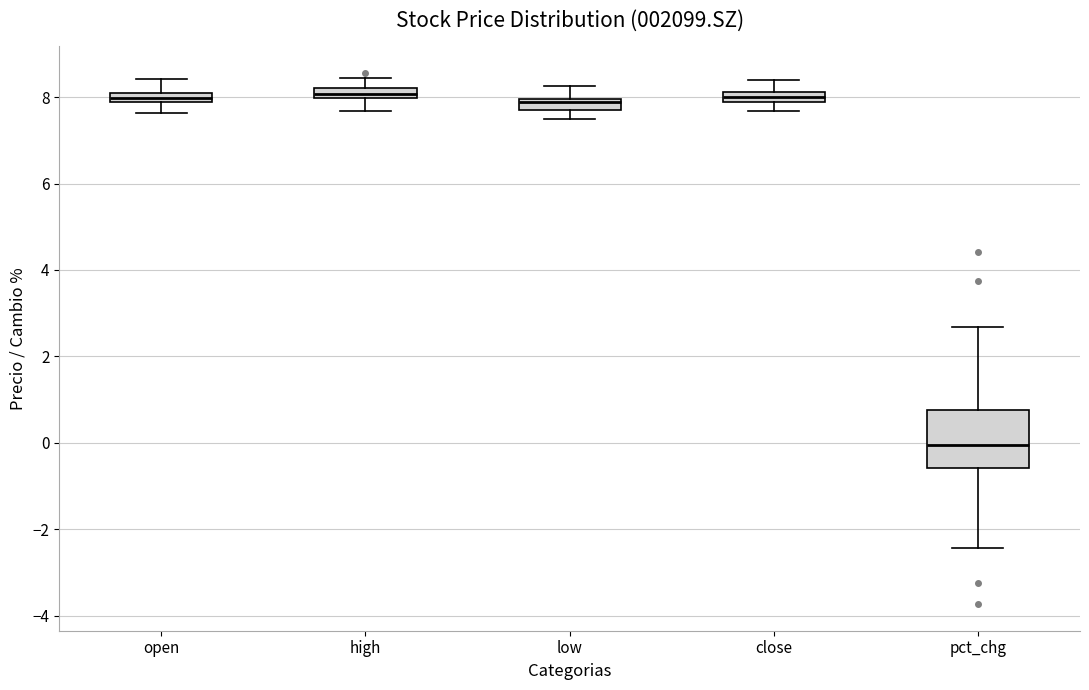

Comparing the boxes themselves (not the whiskers), which one is the tallest?

pct_chg